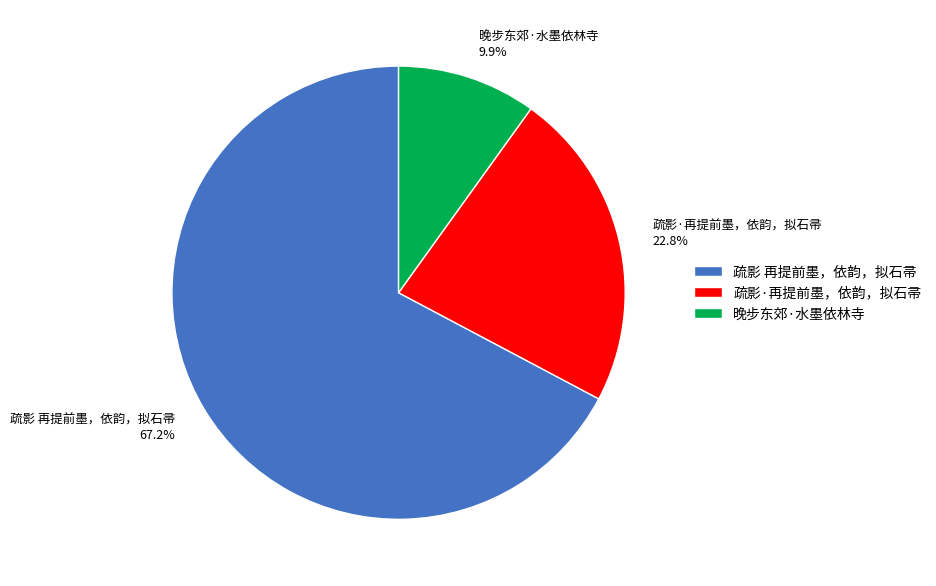

How many segments does this pie chart have?

3